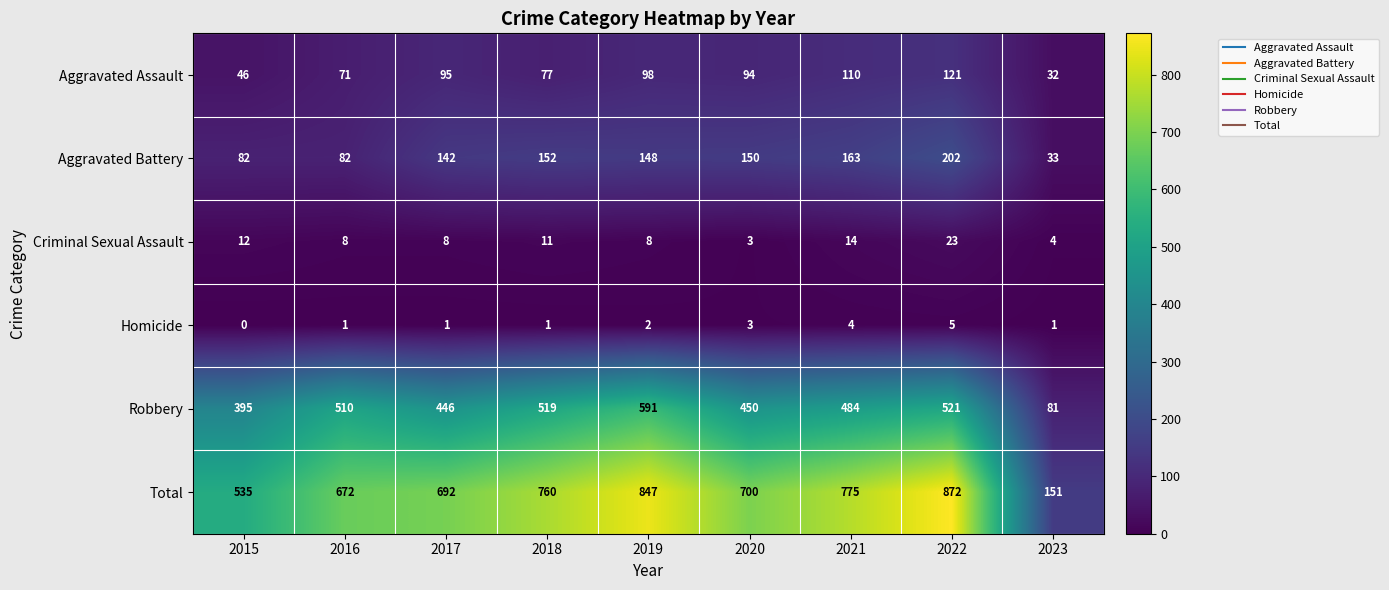

What is the total value across all series at 2023?

302